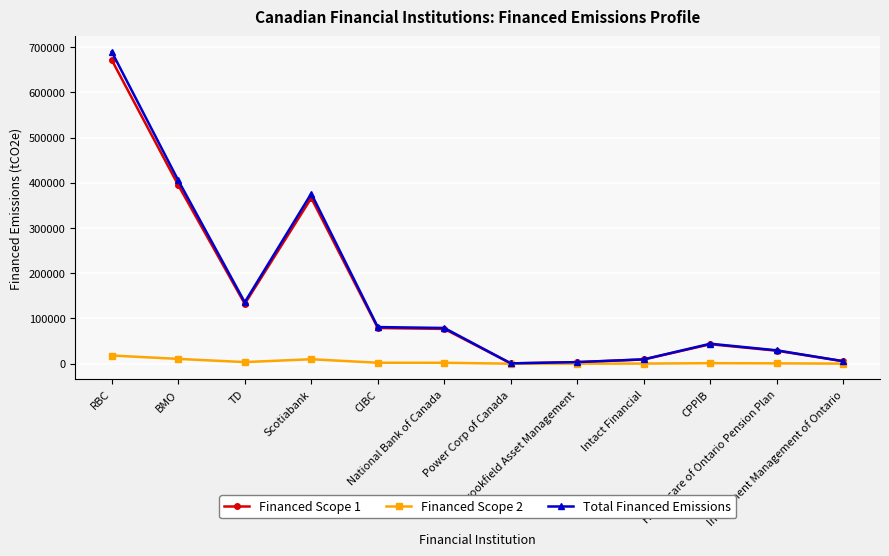

True or false: Financed Scope 1 has more than 0 points higher than both neighbors.

True